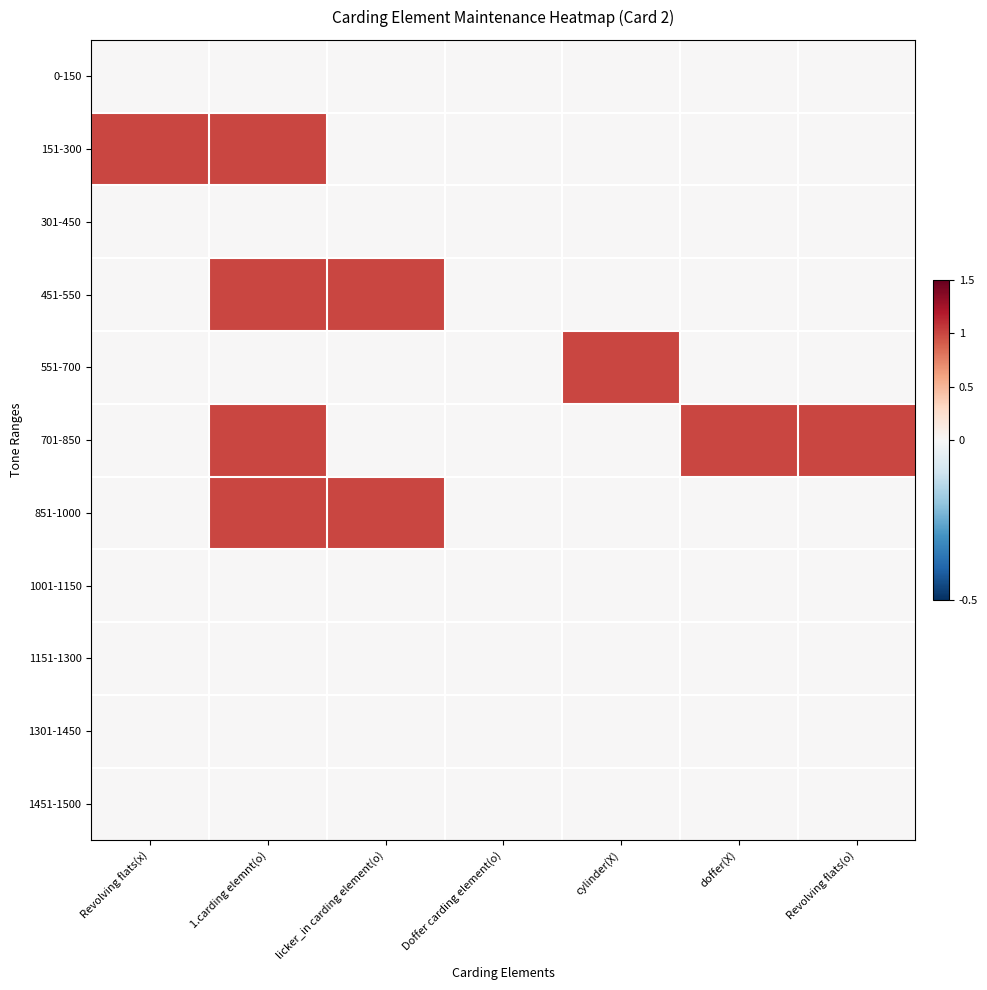

At Doffer carding element(o), list the series in order from smallest to largest.

0-150, 151-300, 301-450, 451-550, 551-700, 701-850, 851-1000, 1001-1150, 1151-1300, 1301-1450, 1451-1500